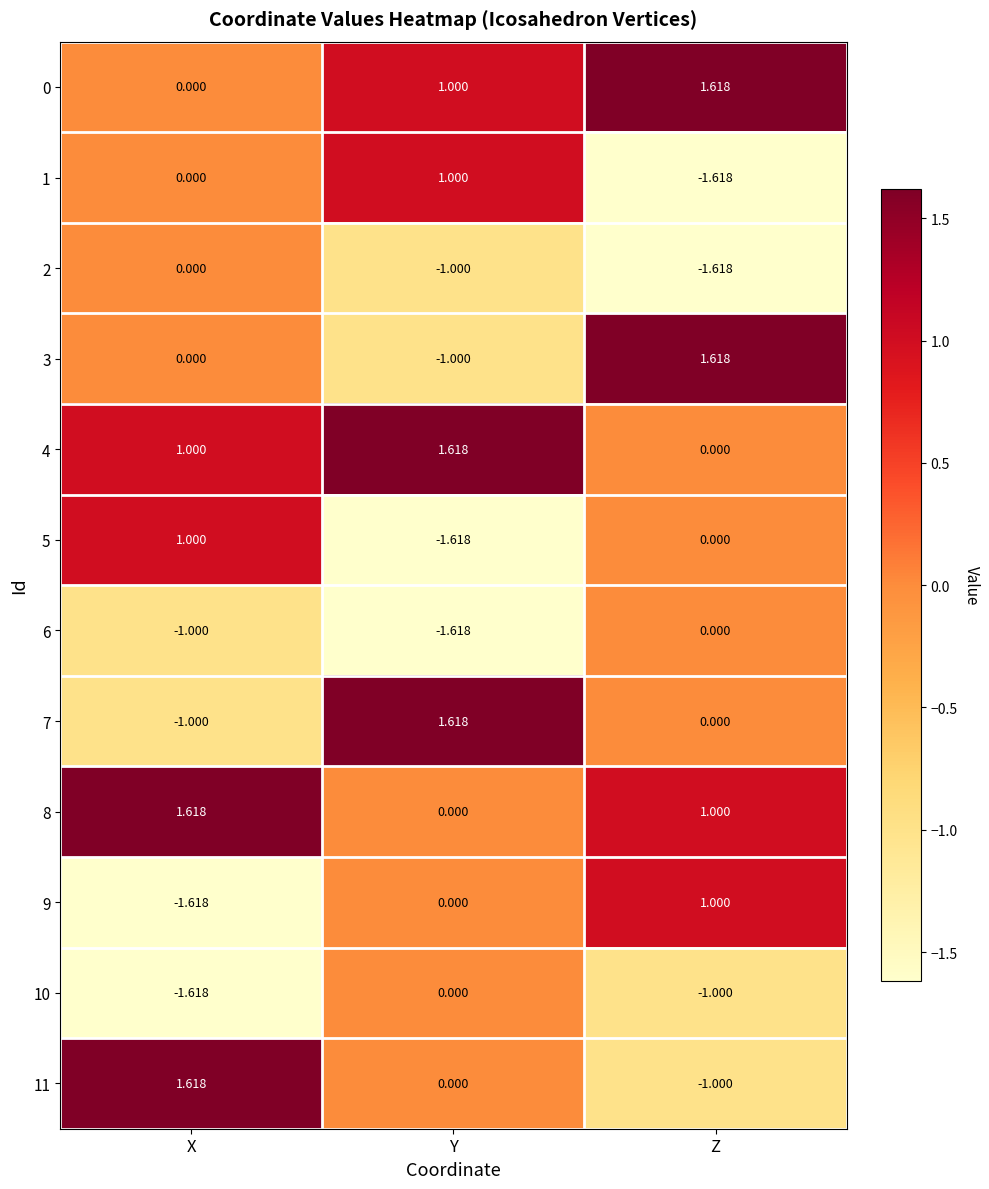

Is the value of 1 at Y greater than the value of 6 at Z?

Yes